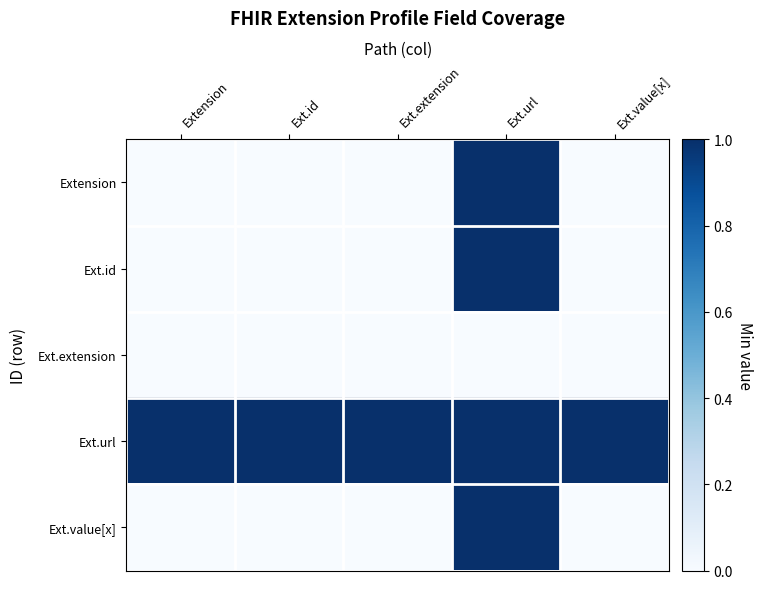

Which series changed the most between Ext.url and Ext.value[x]?

Extension